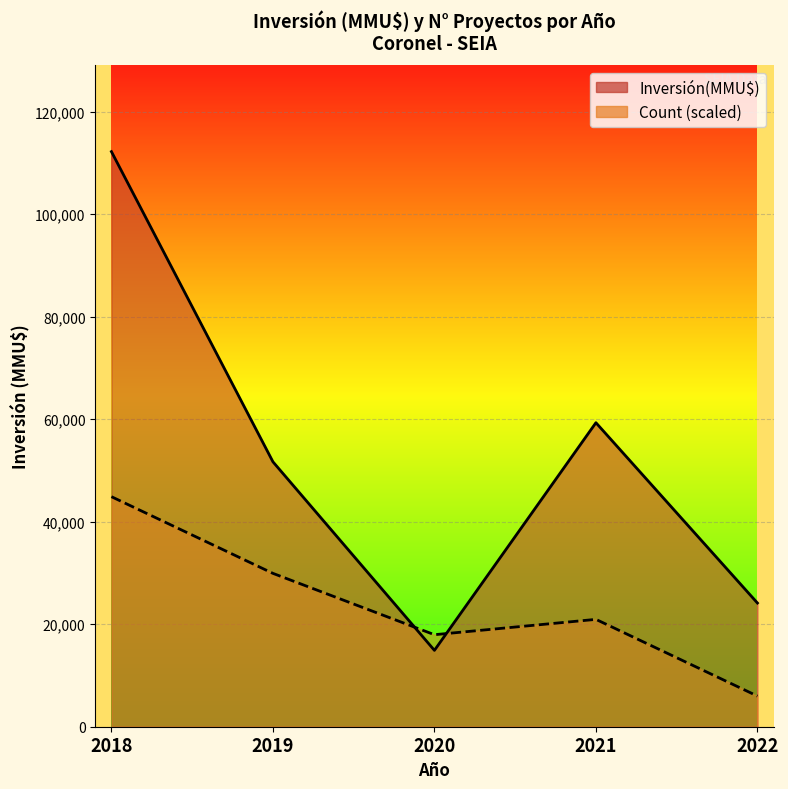

What is the highest value of the Inversión(MMU$) series?

112216.0